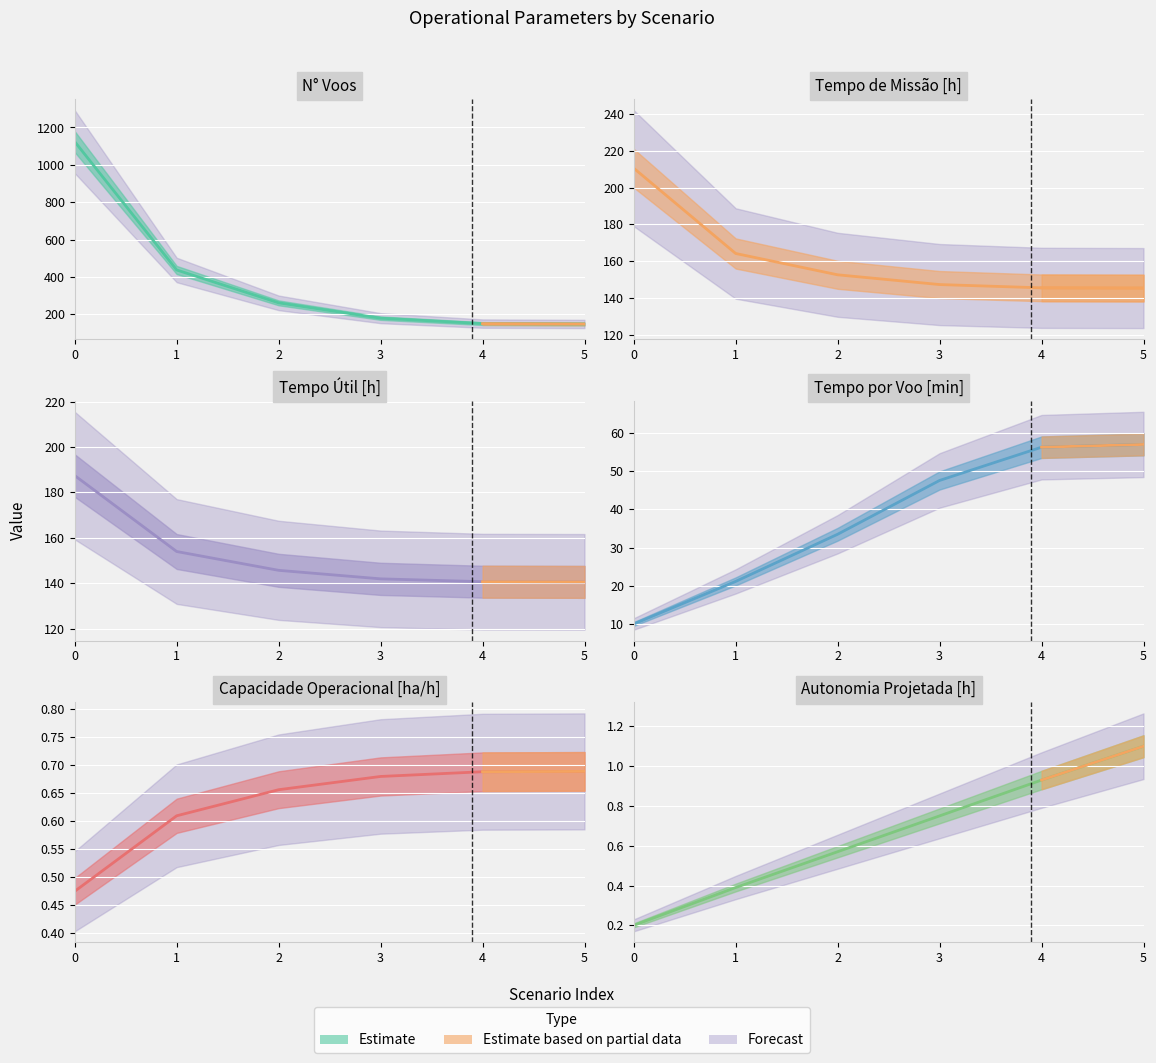

At how many categories does at least one series exceed 619?

1